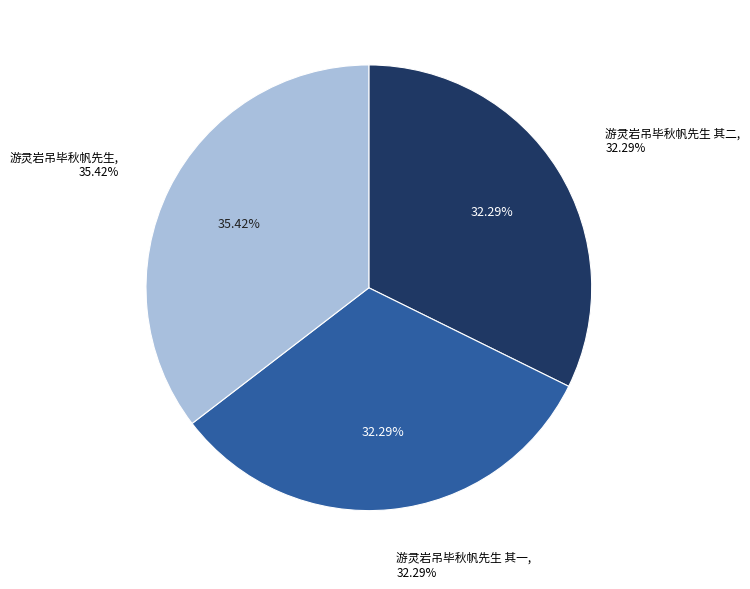

To the nearest percent, what percentage of the pie is 游灵岩吊毕秋帆先生 其二?

32%